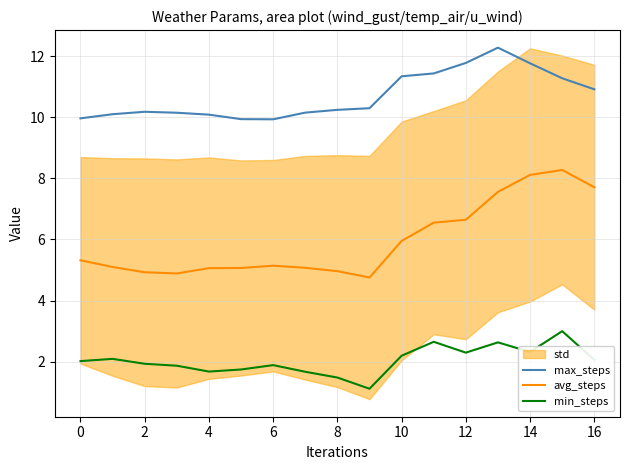

True or false: max_steps has a value of 6.1 at 0.

False